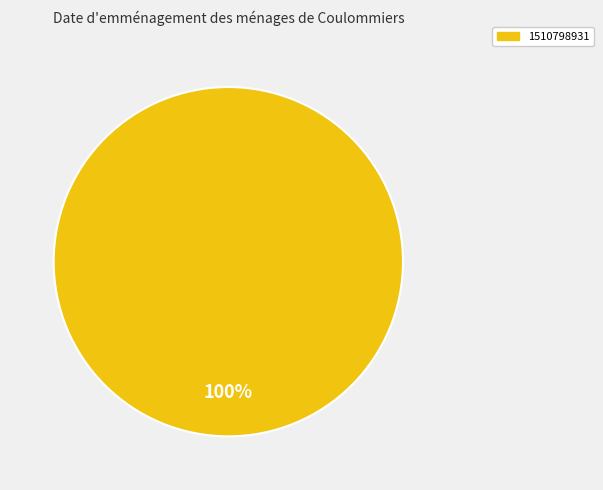

Is there any slice that represents more than half of the pie?

Yes